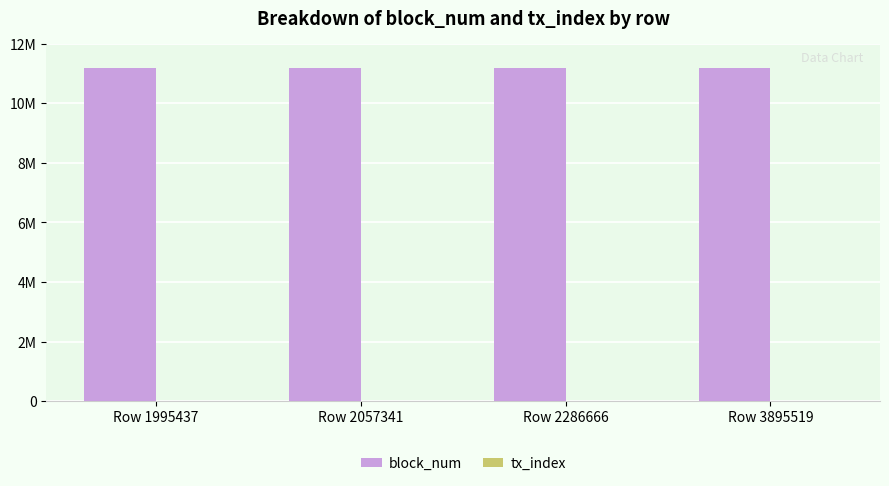

Does the chart contain stacked bars?

No